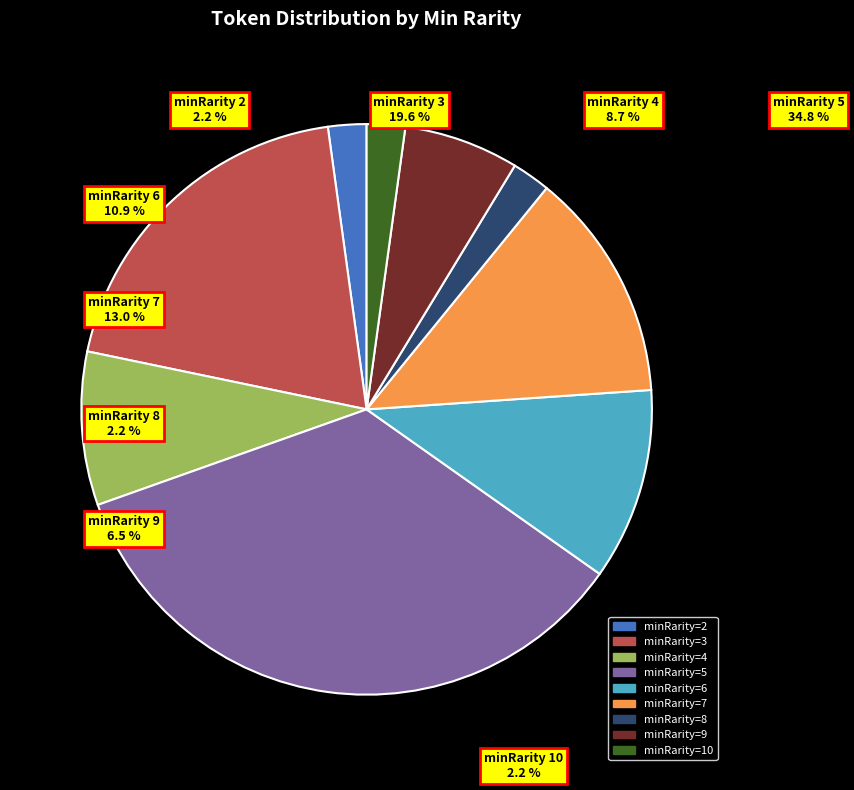

To the nearest percent, what is the difference between the 9 and 6 slice percentages?

4%